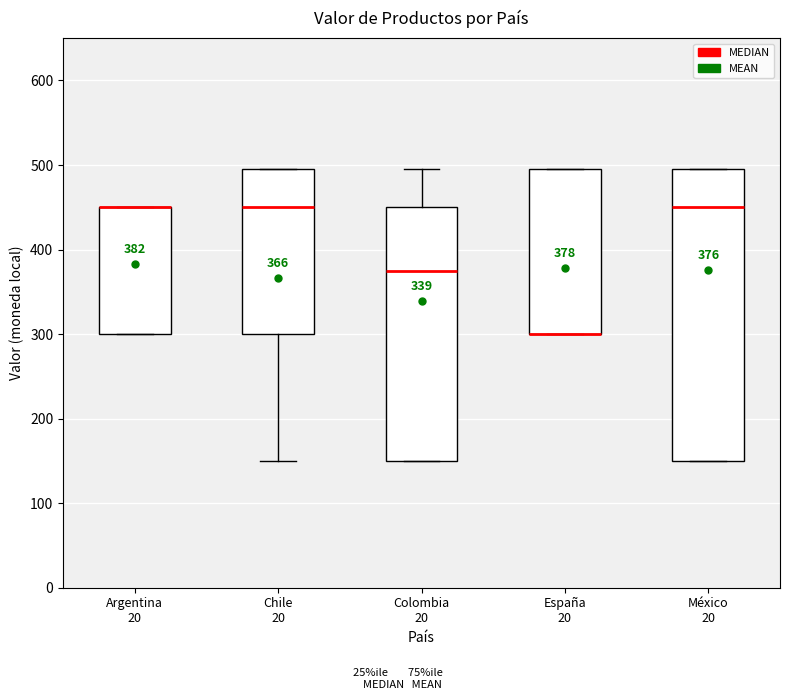

Comparing the boxes themselves (not the whiskers), which one is the tallest?

México 20